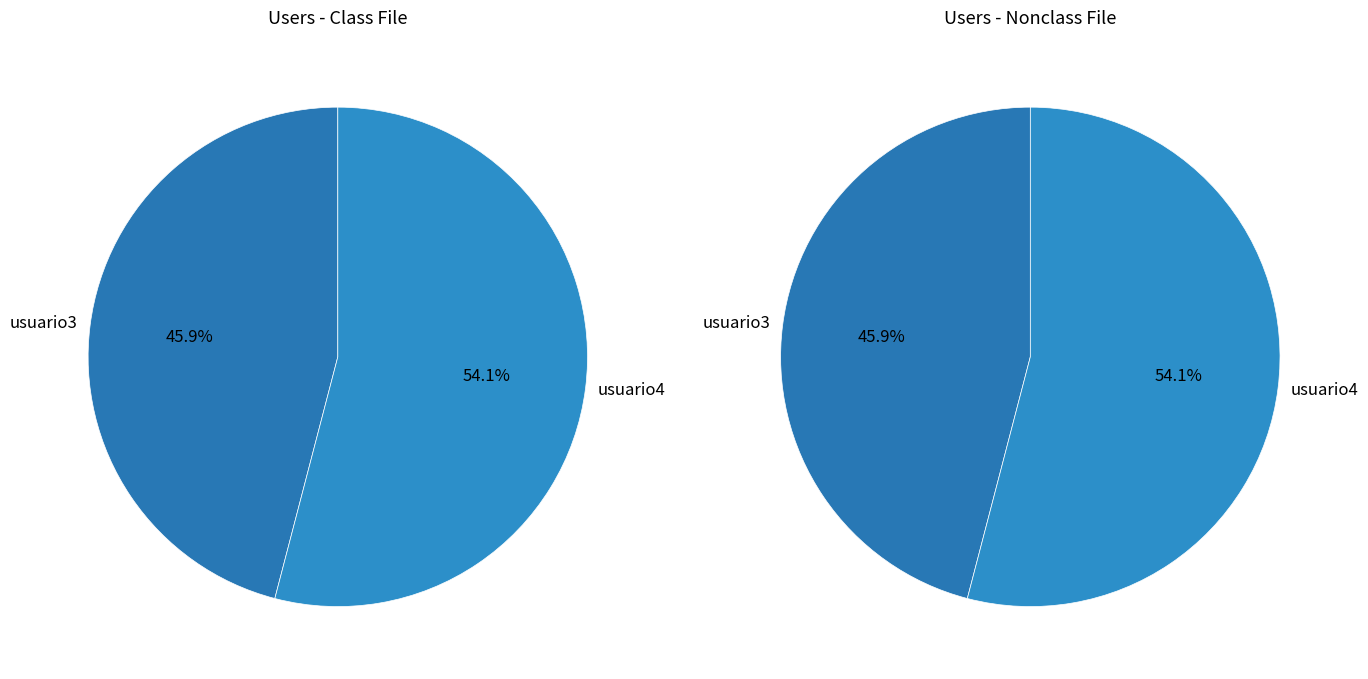

Combined, what portion of the pie is usuario4 and usuario3?

100.0%